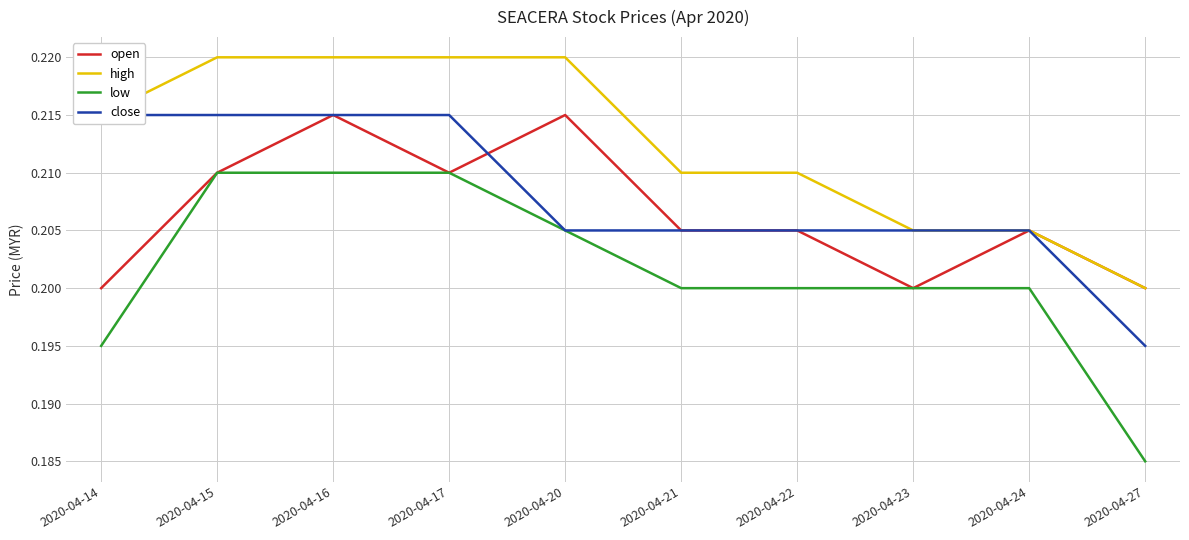

What is the sum of all open values?

2.1